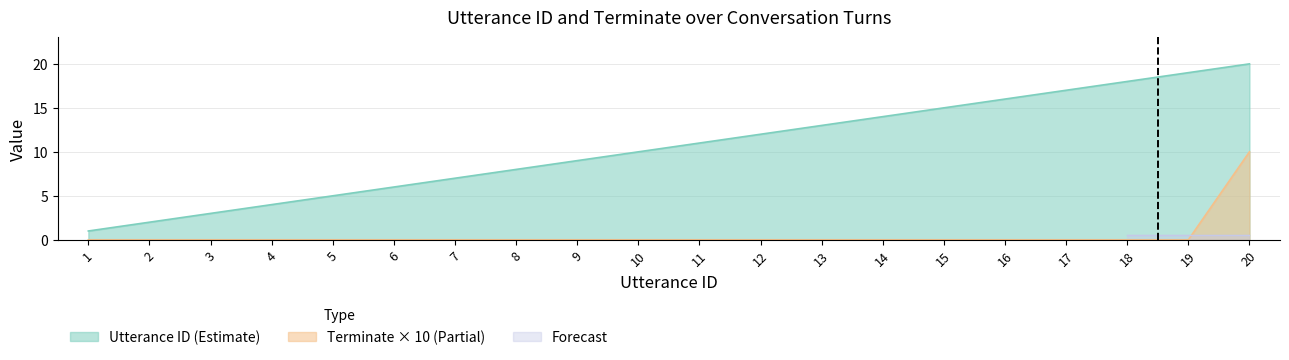

True or false: utterance_id has a value of 11 at 11.

True